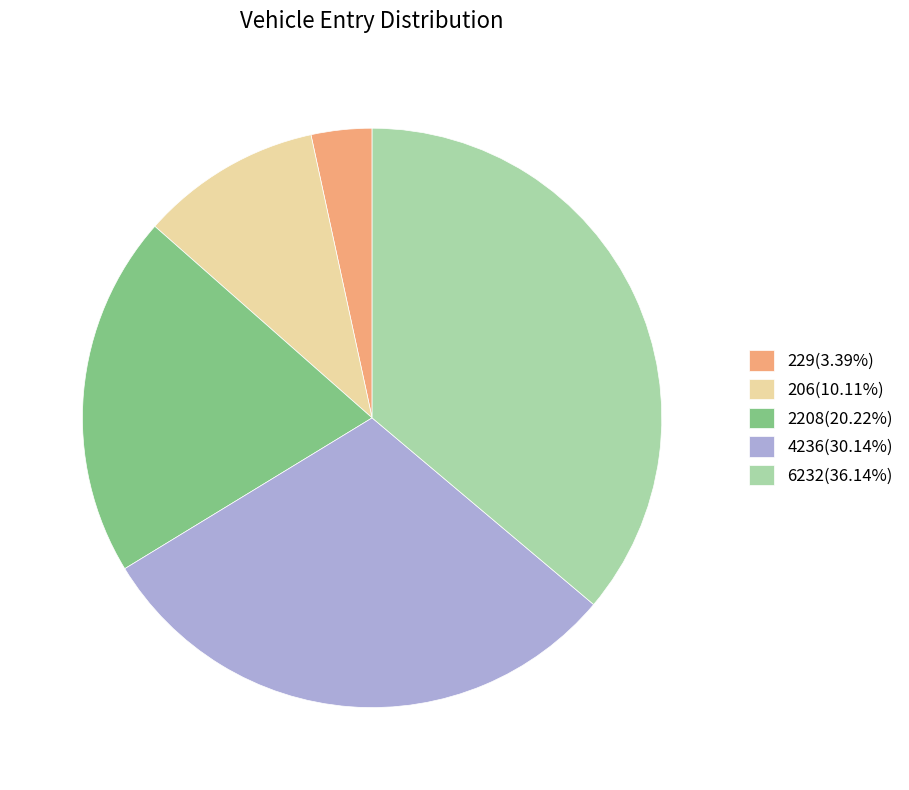

What is the ratio of the value at 2208(20.22%) to the value at 229(3.39%)?

6.0